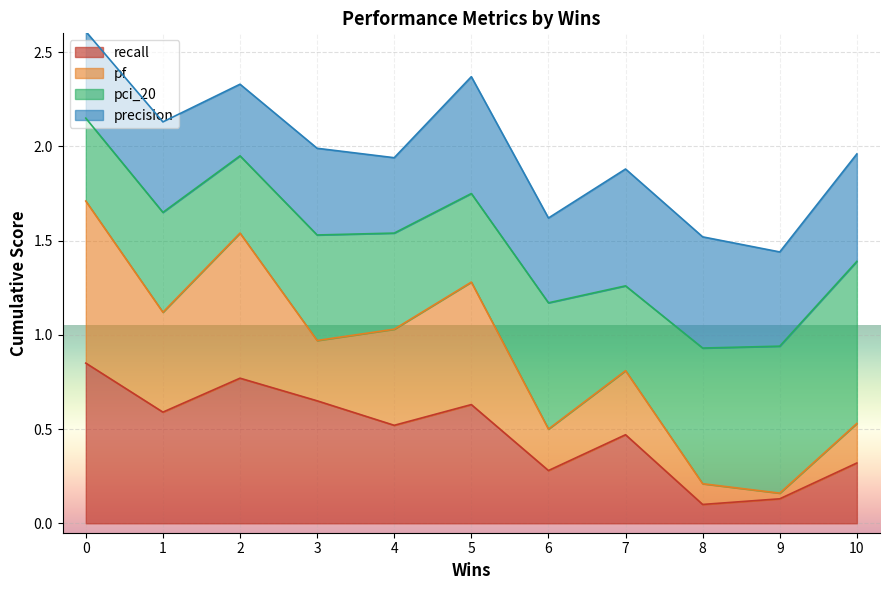

True or false: recall has a value of 0.3 at 10.

True